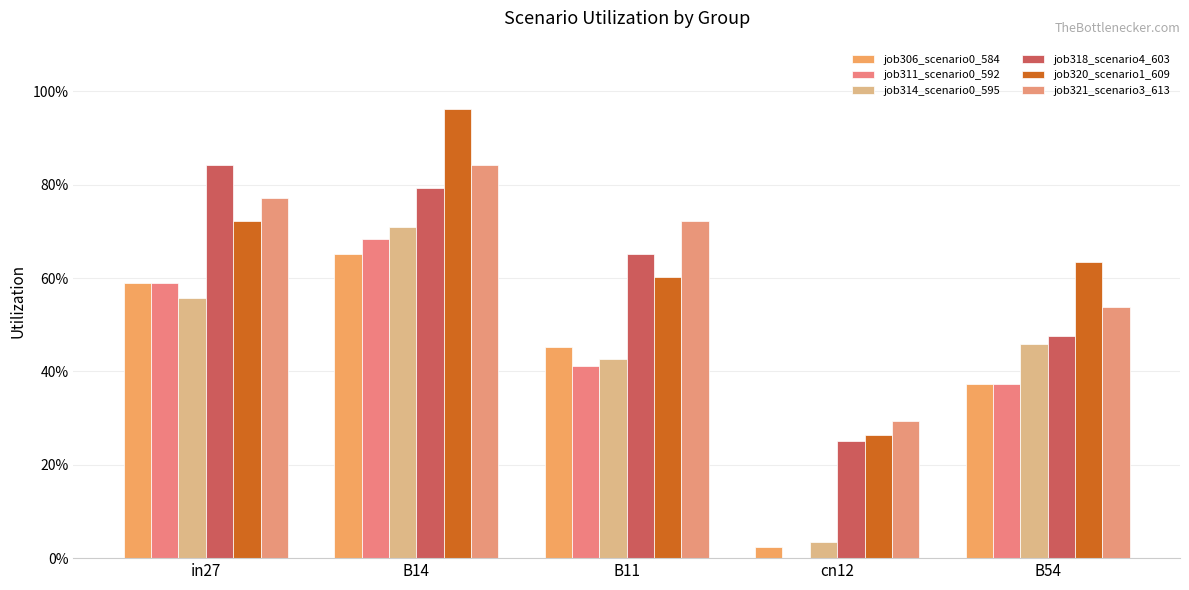

The job311_scenario0_592 series shows 0.6 at B54. True or false?

False